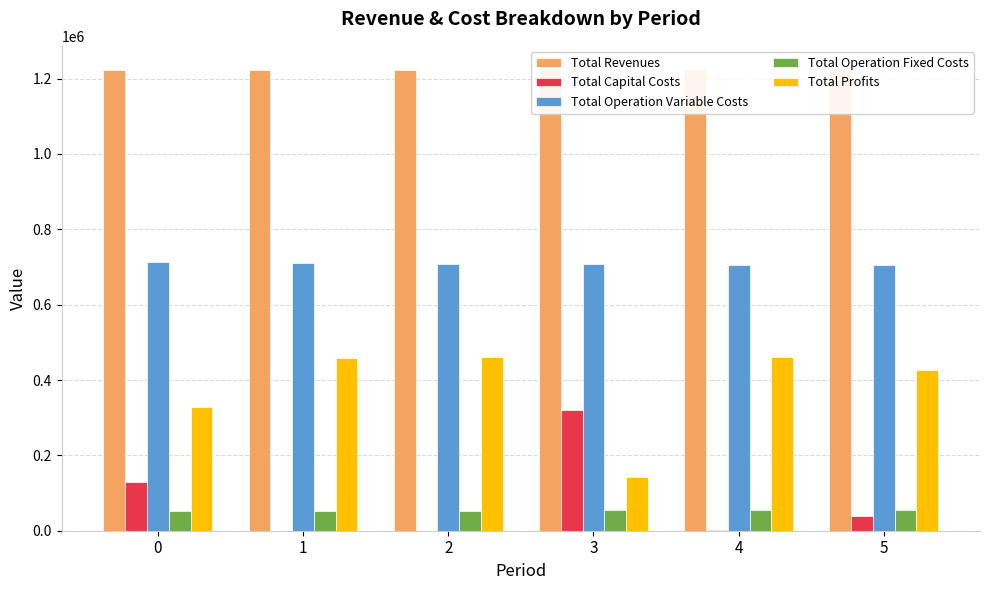

Reading left to right, transcribe all the data shown in this chart.

Total Revenues: 0=1223213.7	1=1223213.7	2=1223213.7	3=1223945.8	4=1225825.6	5=1225825.6
Total Capital Costs: 0=128960.0	1=0.0	2=0.0	3=319232.0	4=1600.0	5=39200.0
Total Operation Variable Costs: 0=713347.1	1=711193.3	2=709036.6	3=707297.0	4=706299.0	5=704157.1
Total Operation Fixed Costs: 0=53251.0	1=53251.0	2=53251.0	3=55337.0	4=55505.1	5=55505.1
Total Profits: 0=327655.6	1=458769.4	2=460926.1	3=142079.9	4=462421.5	5=426963.5